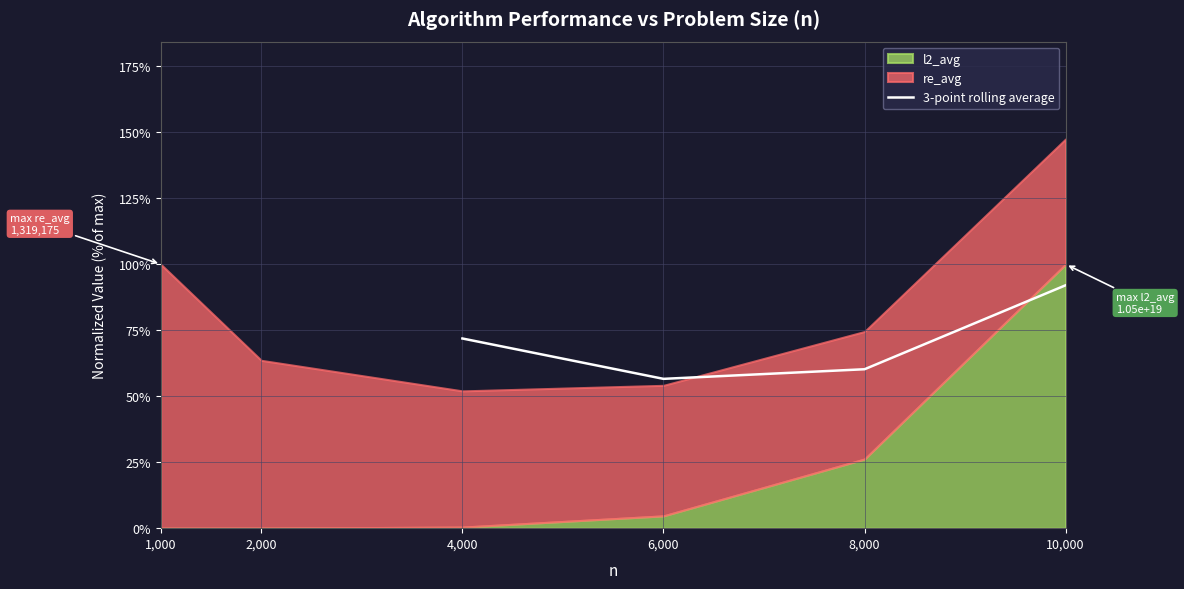

True or false: 3-point rolling average has a value of 71.9 at 4,000.

True